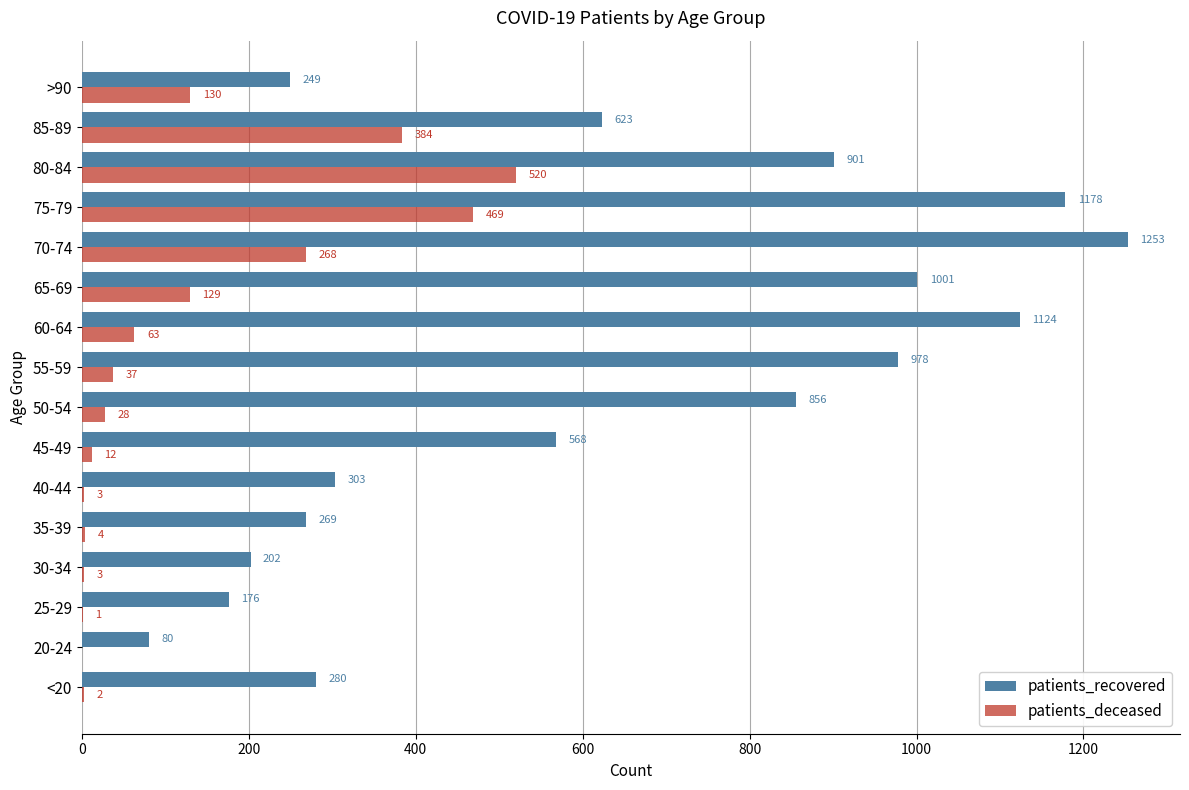

Which series has the largest range (max minus min)?

patients_recovered